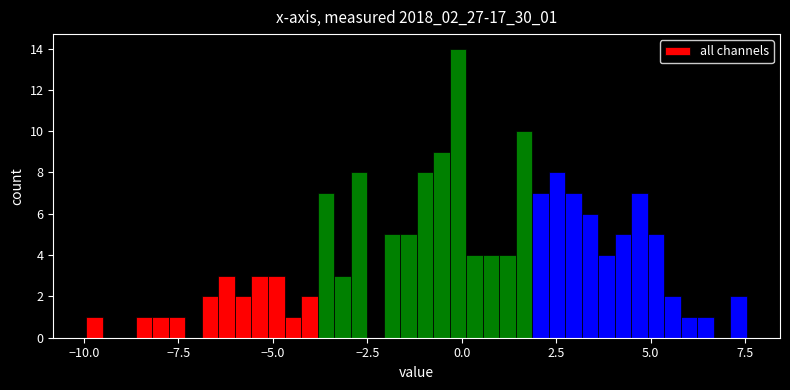

Read against the x-axis, roughly where is the centre of the tallest bar?

0.0